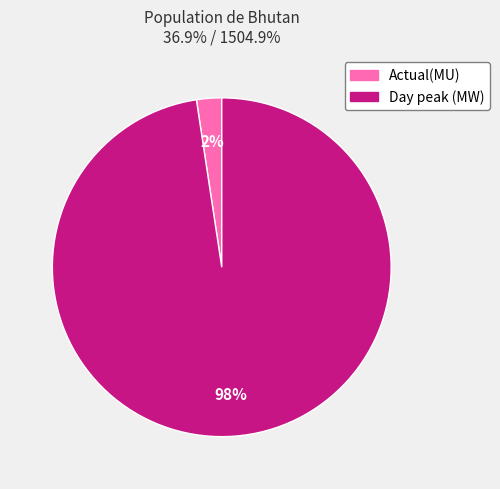

Combined, do Day peak (MW) and Actual(MU) account for over 50%?

Yes